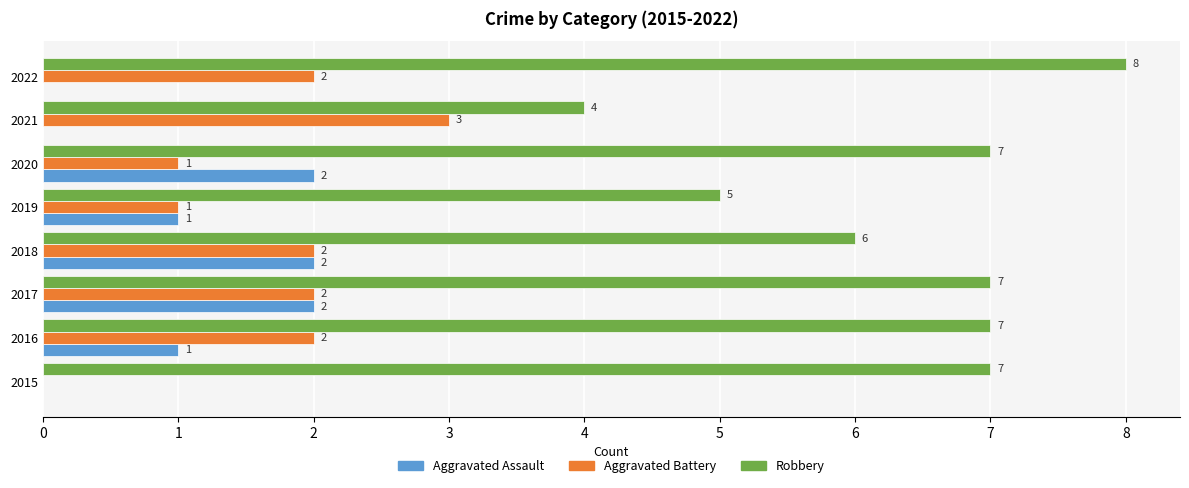

Which series changed the most between 2016 and 2019?

Robbery